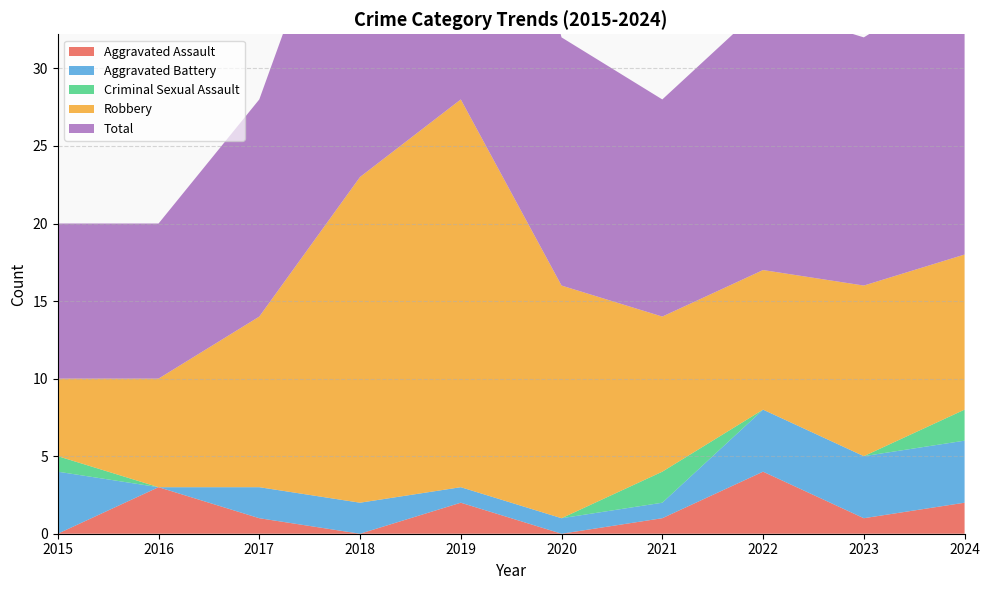

Reading left to right, transcribe all the data shown in this chart.

Aggravated Assault: 2015=0	2016=3	2017=1	2018=0	2019=2	2020=0	2021=1	2022=4	2023=1	2024=2
Aggravated Battery: 2015=4	2016=0	2017=2	2018=2	2019=1	2020=1	2021=1	2022=4	2023=4	2024=4
Criminal Sexual Assault: 2015=1	2016=0	2017=0	2018=0	2019=0	2020=0	2021=2	2022=0	2023=0	2024=2
Robbery: 2015=5	2016=7	2017=11	2018=21	2019=25	2020=15	2021=10	2022=9	2023=11	2024=10
Total: 2015=10	2016=10	2017=14	2018=23	2019=28	2020=16	2021=14	2022=17	2023=16	2024=18